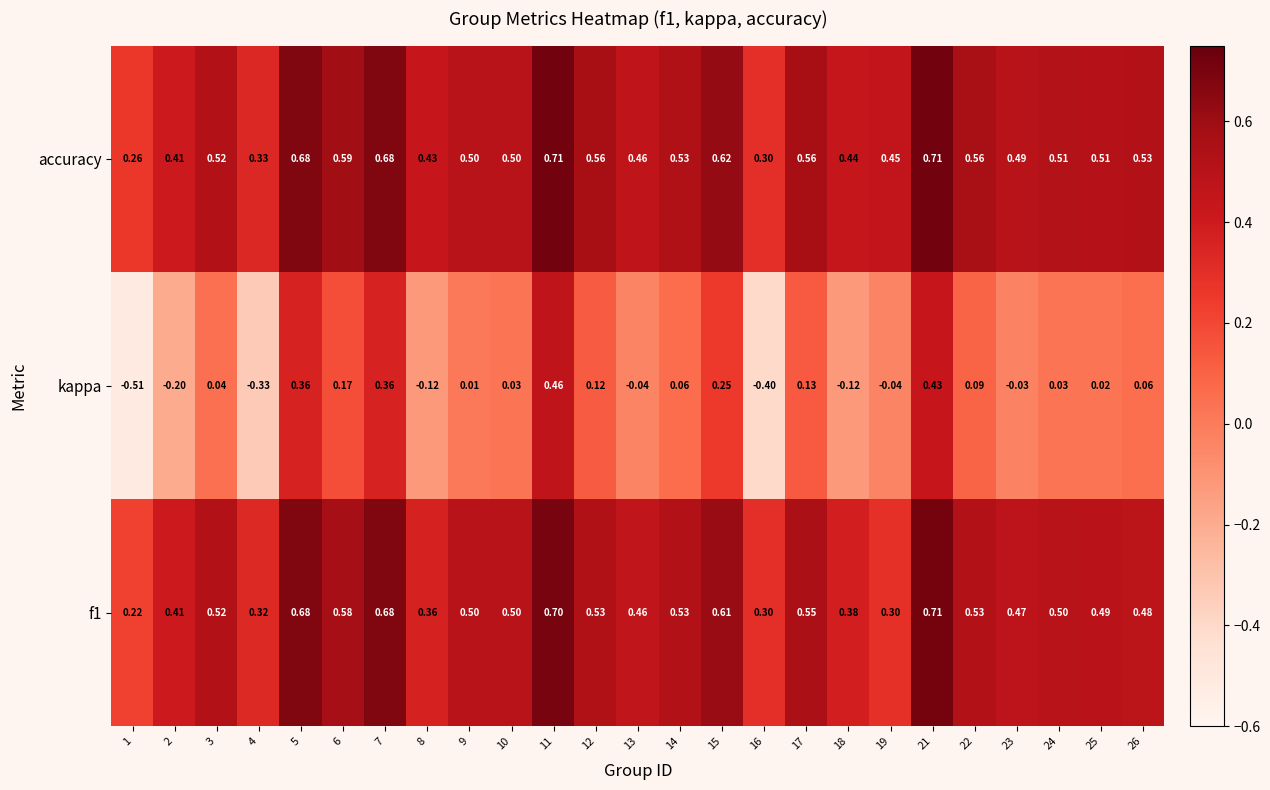

Is the value of accuracy at 19 greater than the value of f1 at 6?

No